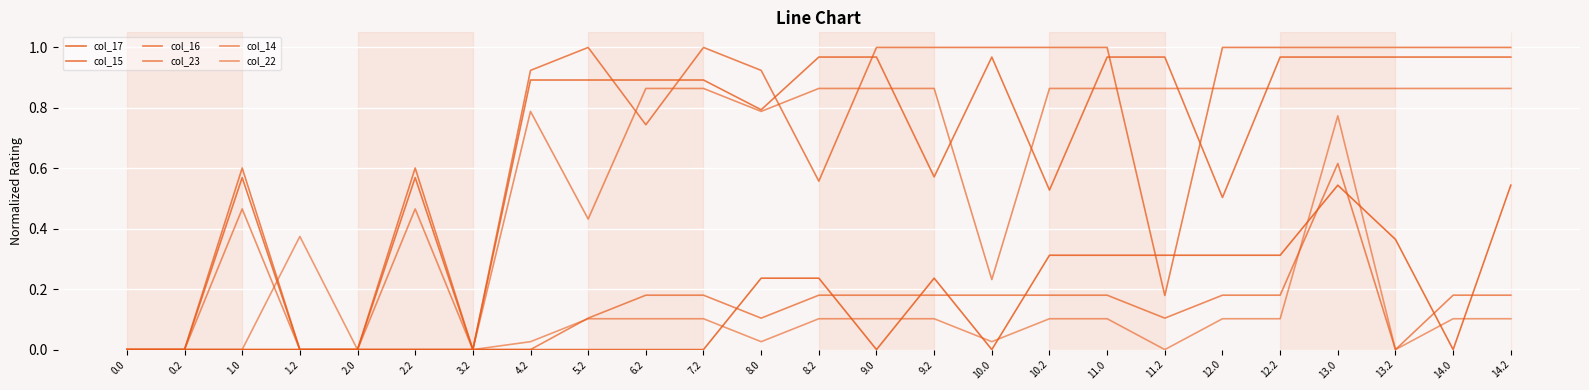

True or false: col_14 has a value of 0.9 at 9.0.

True